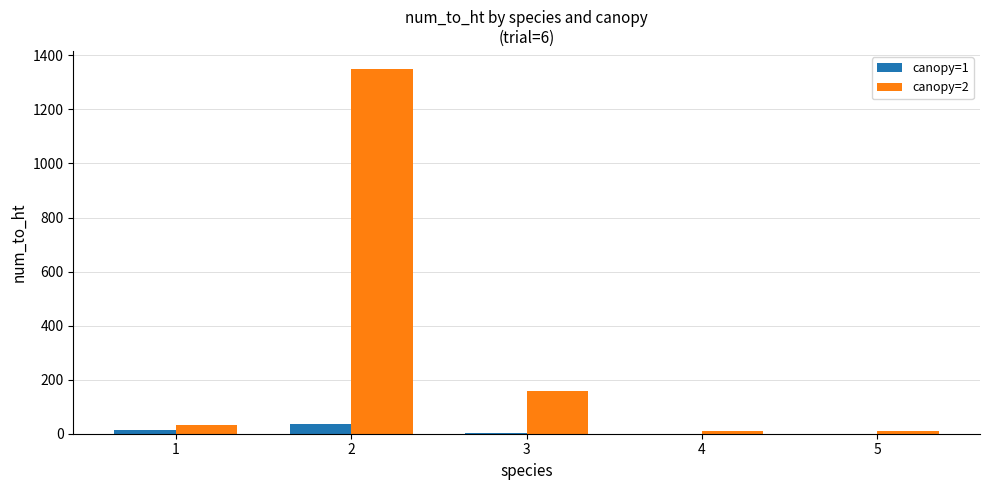

At which label is canopy=2 closest to 679?

3